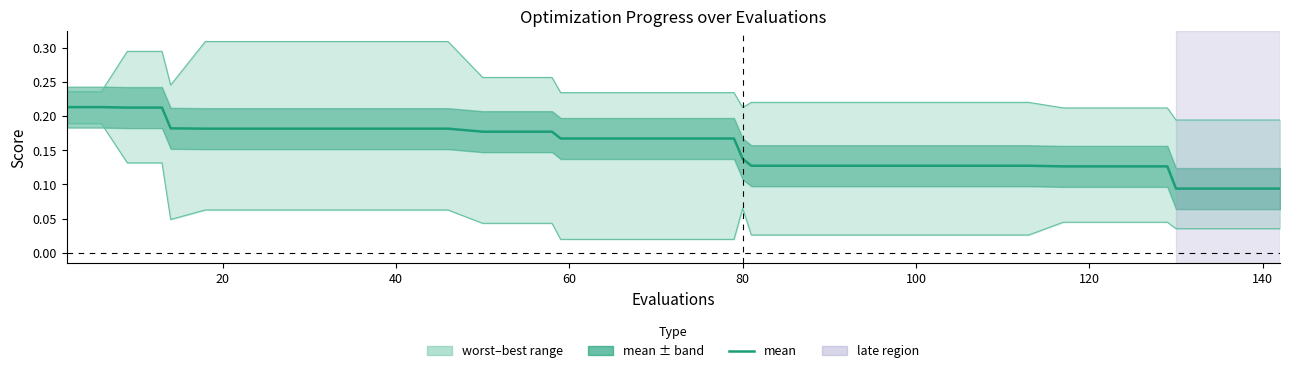

Reading left to right, extract all data points from this chart.

mean: 0.2	0.2	0.2	0.2	0.2	0.2	0.2	0.2	0.2	0.2	0.2	0.2	0.2	0.2	0.2	0.2	0.2	0.2	0.2	0.2	0.2	0.2	0.1	0.1	0.1	0.1	0.1	0.1	0.1	0.1	0.1	0.1	0.1	0.1	0.1	0.1	0.1	0.1	0.1	0.1
best: 0.2	0.2	0.1	0.1	0.0	0.1	0.1	0.1	0.1	0.1	0.1	0.1	0.1	0.0	0.0	0.0	0.0	0.0	0.0	0.0	0.0	0.0	0.1	0.0	0.0	0.0	0.0	0.0	0.0	0.0	0.0	0.0	0.0	0.0	0.0	0.0	0.0	0.0	0.0	0.0
worst: 0.2	0.2	0.3	0.3	0.2	0.3	0.3	0.3	0.3	0.3	0.3	0.3	0.3	0.3	0.3	0.3	0.2	0.2	0.2	0.2	0.2	0.2	0.2	0.2	0.2	0.2	0.2	0.2	0.2	0.2	0.2	0.2	0.2	0.2	0.2	0.2	0.2	0.2	0.2	0.2